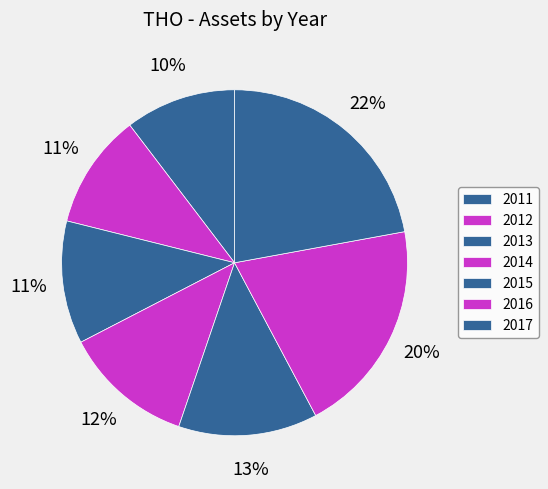

Does 2011 represent more than half of the total?

No